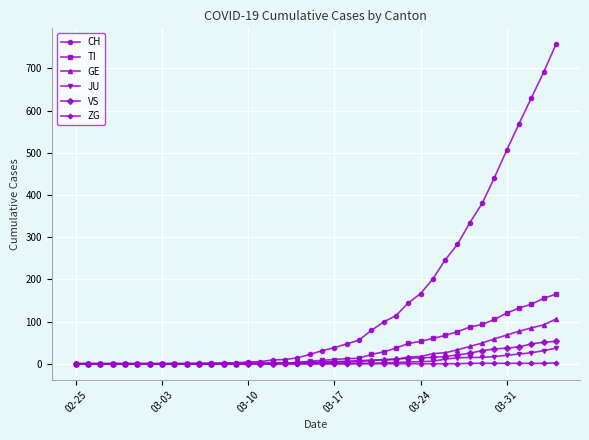

How many categories are shown in the chart?

40